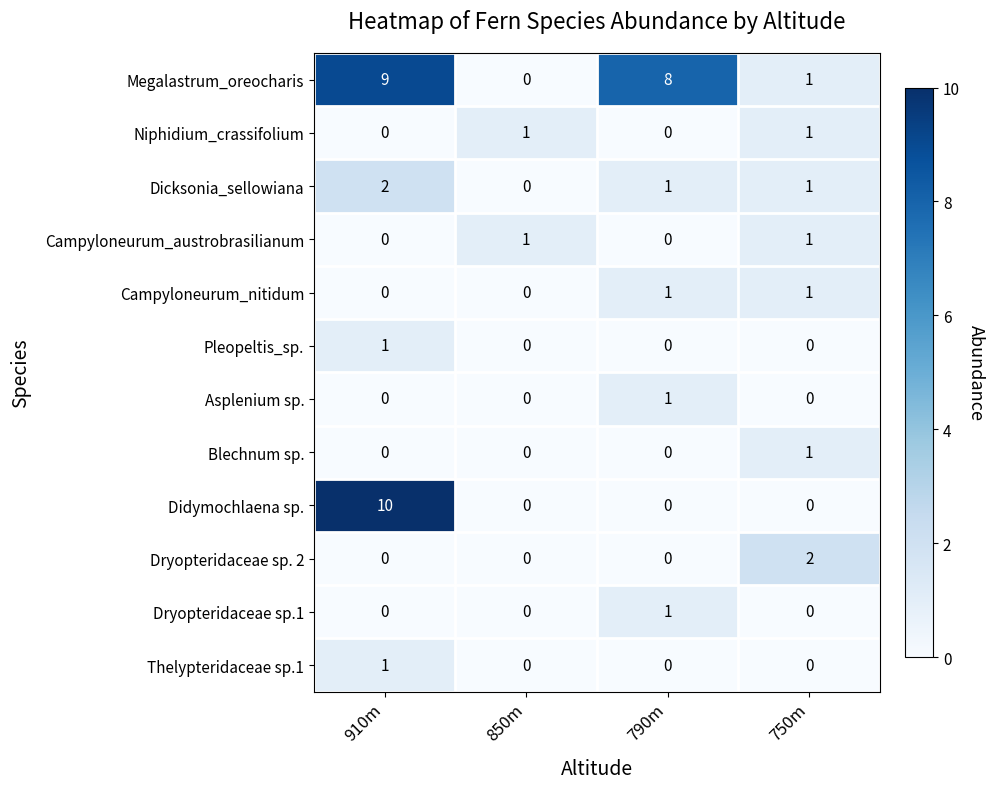

Which series has the largest total across all categories?

Megalastrum_oreocharis